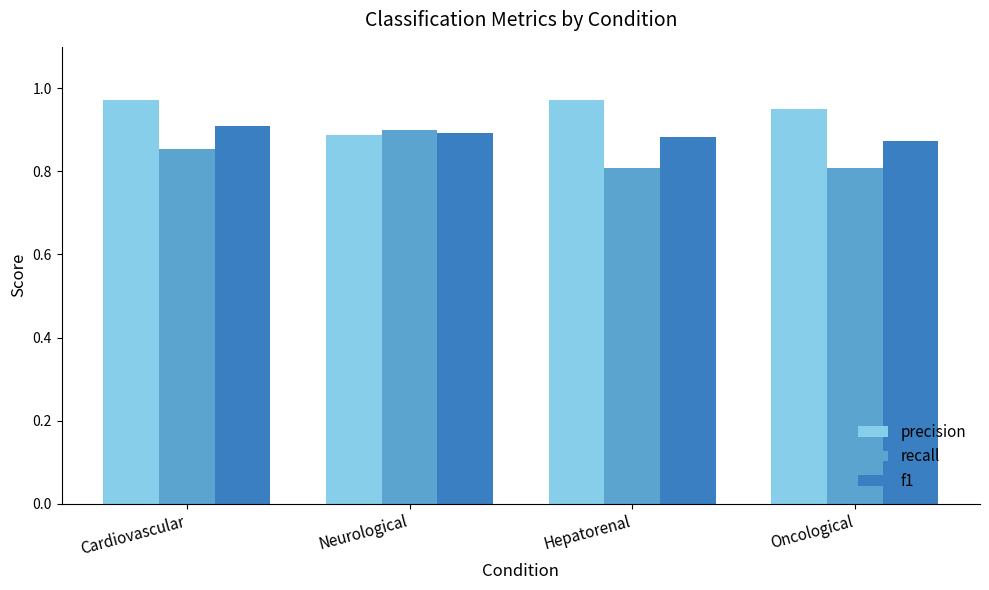

What is the difference between the maximum and minimum values in the recall series?

0.1